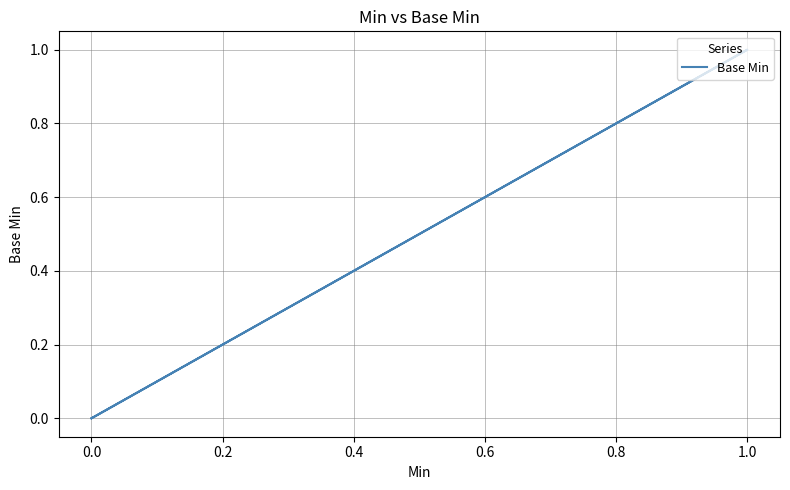

What is the difference between the maximum and minimum values?

1